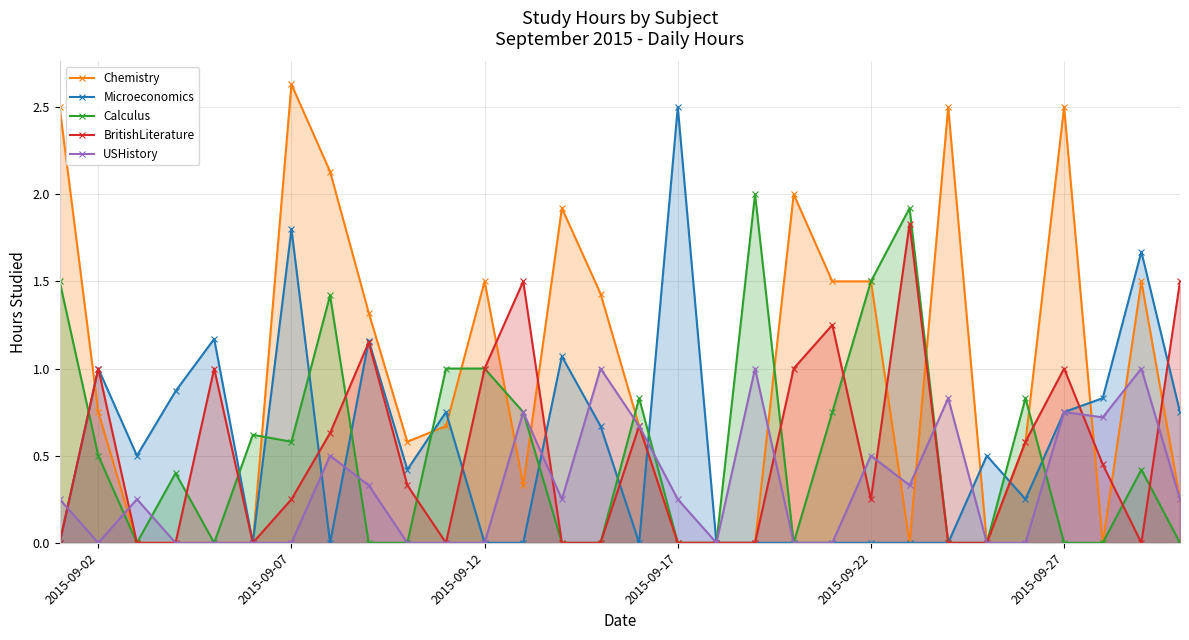

Reading right to left, list all the values displayed in this chart.

Chemistry: 0.2	1.5	0.0	2.5	0.6	0.0	2.5	0.0	1.5	1.5	2.0	0.0	0.0	0.0	0.7	1.4	1.9	0.3	1.5	0.7	0.6	1.3	2.1	2.6	0.0	0.0	0.0	0.0	0.8	2.5
Microeconomics: 0.8	1.7	0.8	0.8	0.2	0.5	0.0	0.0	0.0	0.0	0.0	0.0	0.0	2.5	0.0	0.7	1.1	0.0	0.0	0.8	0.4	1.2	0.0	1.8	0.0	1.2	0.9	0.5	1.0	0.0
Calculus: 0.0	0.4	0.0	0.0	0.8	0.0	0.0	1.9	1.5	0.8	0.0	2.0	0.0	0.0	0.8	0.0	0.0	0.8	1.0	1.0	0.0	0.0	1.4	0.6	0.6	0.0	0.4	0.0	0.5	1.5
BritishLiterature: 1.5	0.0	0.5	1.0	0.6	0.0	0.0	1.8	0.2	1.2	1.0	0.0	0.0	0.0	0.7	0.0	0.0	1.5	1.0	0.0	0.3	1.1	0.6	0.2	0.0	1.0	0.0	0.0	1.0	0.0
USHistory: 0.2	1.0	0.7	0.8	0.0	0.0	0.8	0.3	0.5	0.0	0.0	1.0	0.0	0.2	0.7	1.0	0.2	0.8	0.0	0.0	0.0	0.3	0.5	0.0	0.0	0.0	0.0	0.2	0.0	0.2